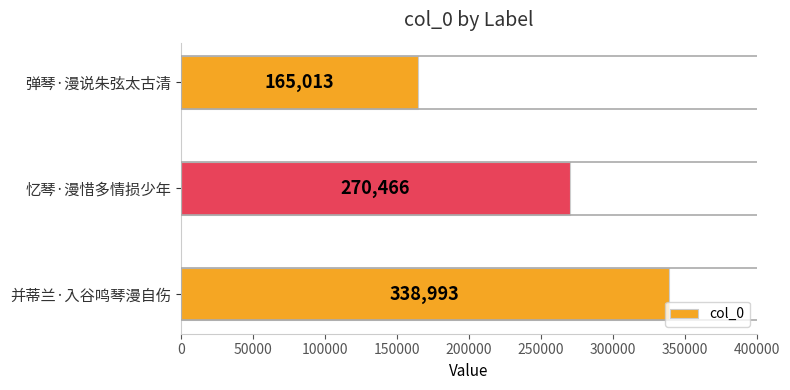

List the labels in order of value, largest first.

并蒂兰·入谷鸣琴漫自伤, 忆琴·漫惜多情损少年, 弹琴·漫说朱弦太古清